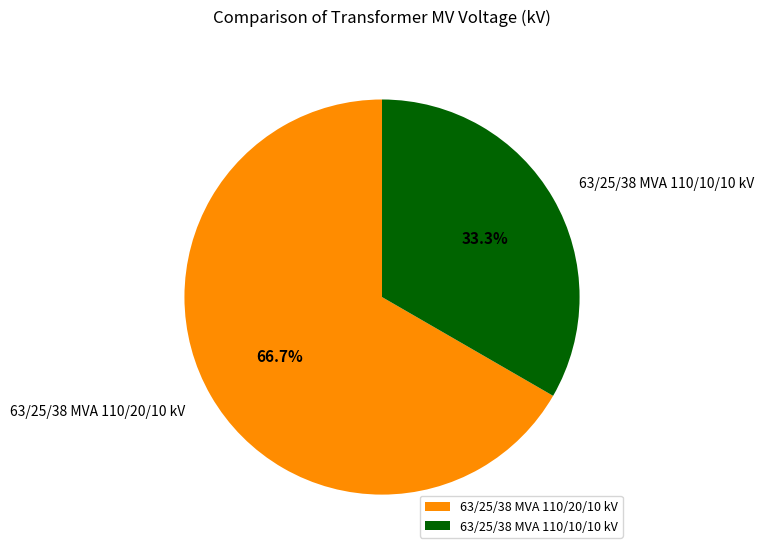

True or false: 63/25/38 MVA 110/10/10 kV accounts for 33% of the total.

True